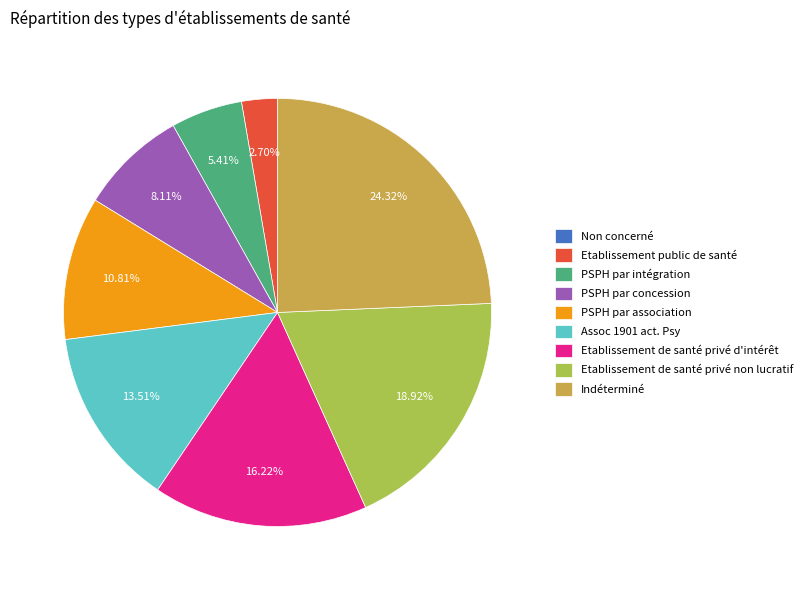

What is the largest slice in the pie chart?

Indéterminé